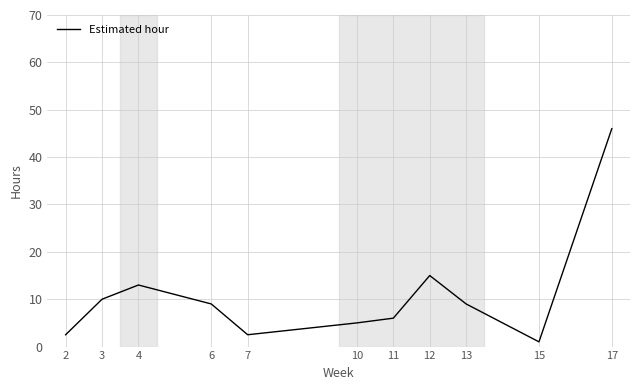

Is it true that the value at 10 is 5.0?

True